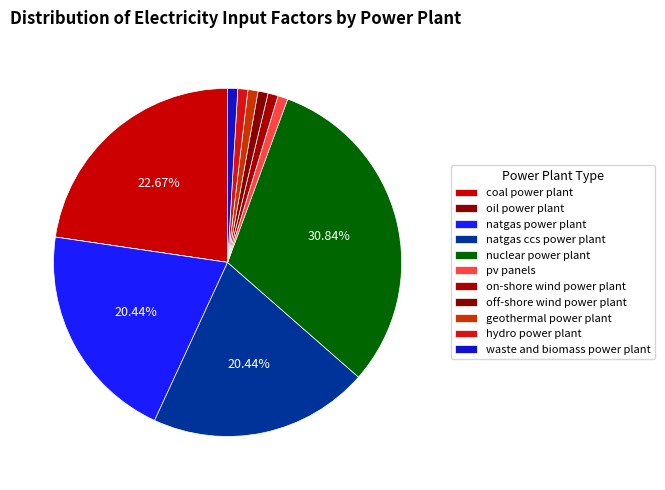

To the nearest percent, what portion does on-shore wind power plant represent?

1%